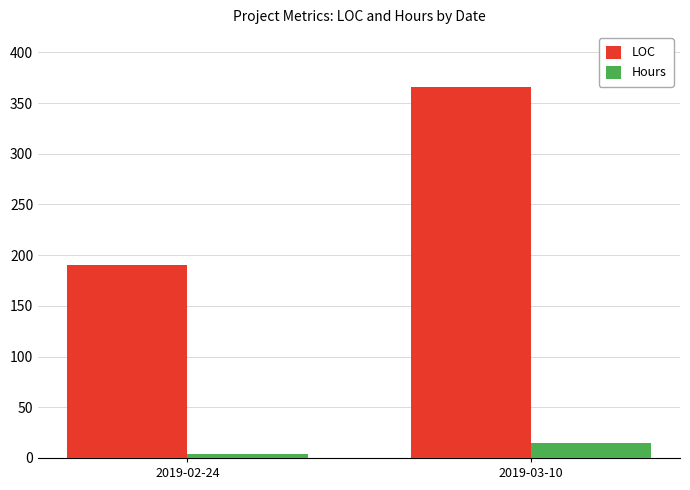

Reading left to right, transcribe all the data shown in this chart.

LOC: 2019-02-24=190.0	2019-03-10=366.0
Hours: 2019-02-24=4.3	2019-03-10=15.0